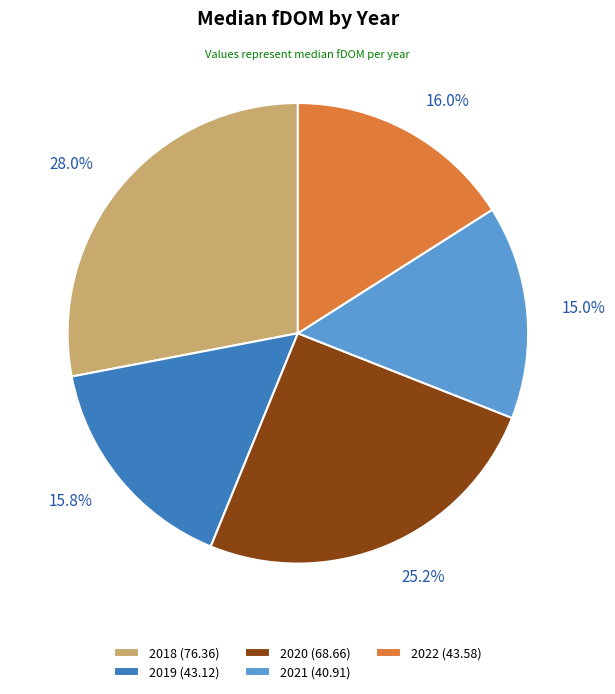

Is the sum of 2019 and 2021 greater than half?

No